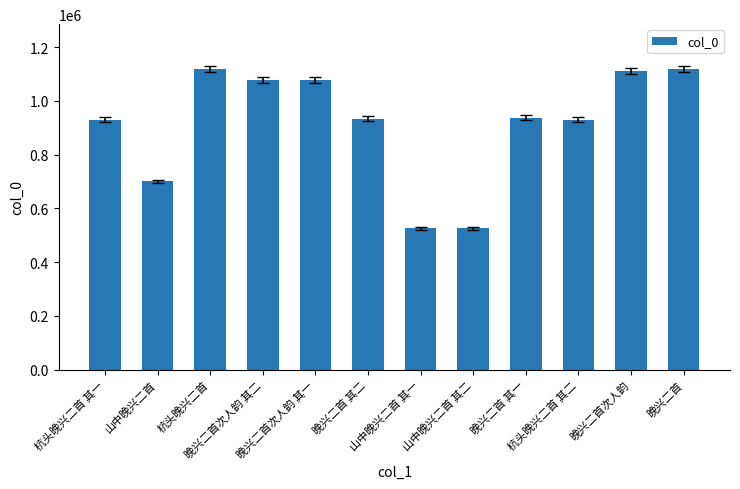

What is the greatest value displayed?

1118261